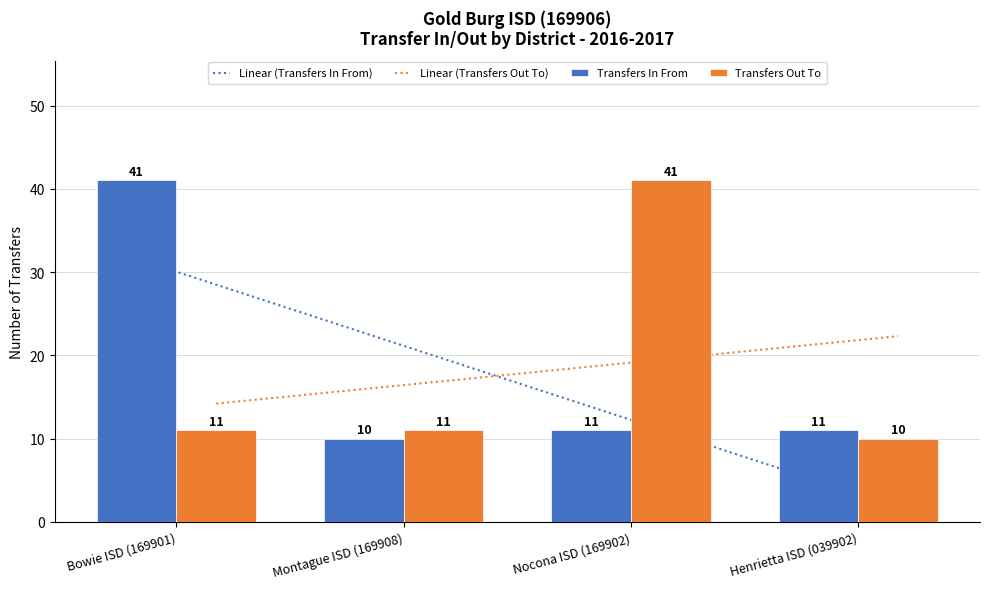

What is the difference between the maximum and minimum values in the Transfers Out To series?

31